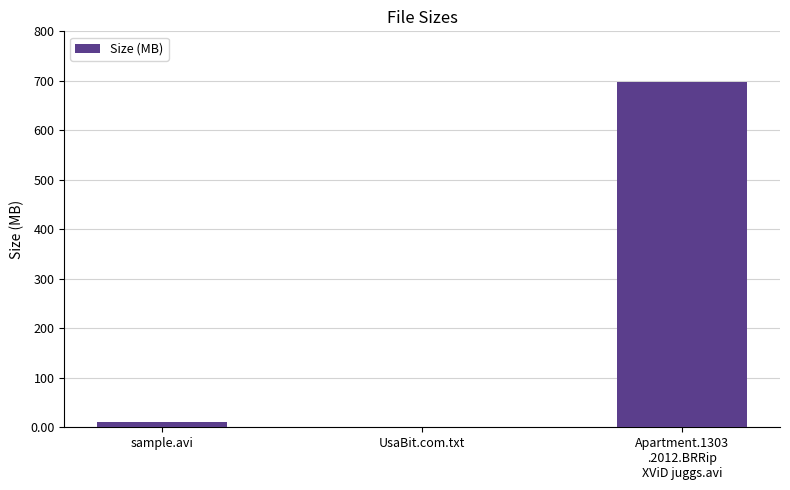

The chart shows a value of 455.0 at Apartment.1303
.2012.BRRip
XViD juggs.avi. True or false?

False